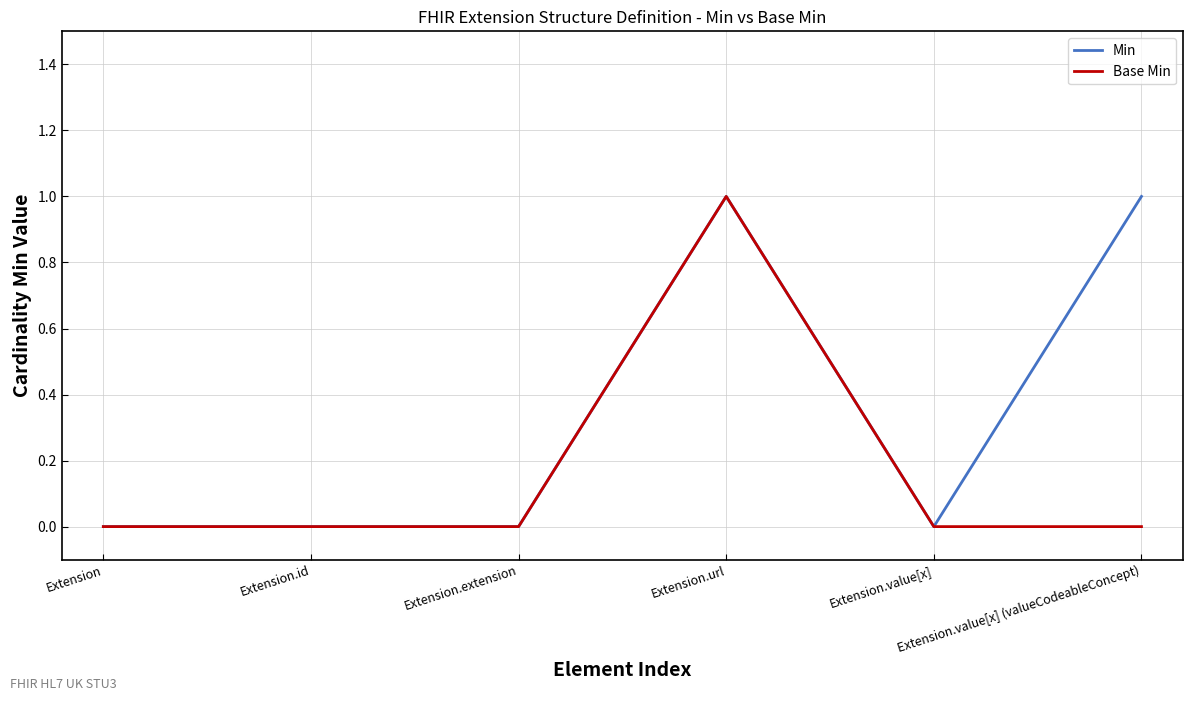

At which category is the sum across all series the highest?

Extension.url